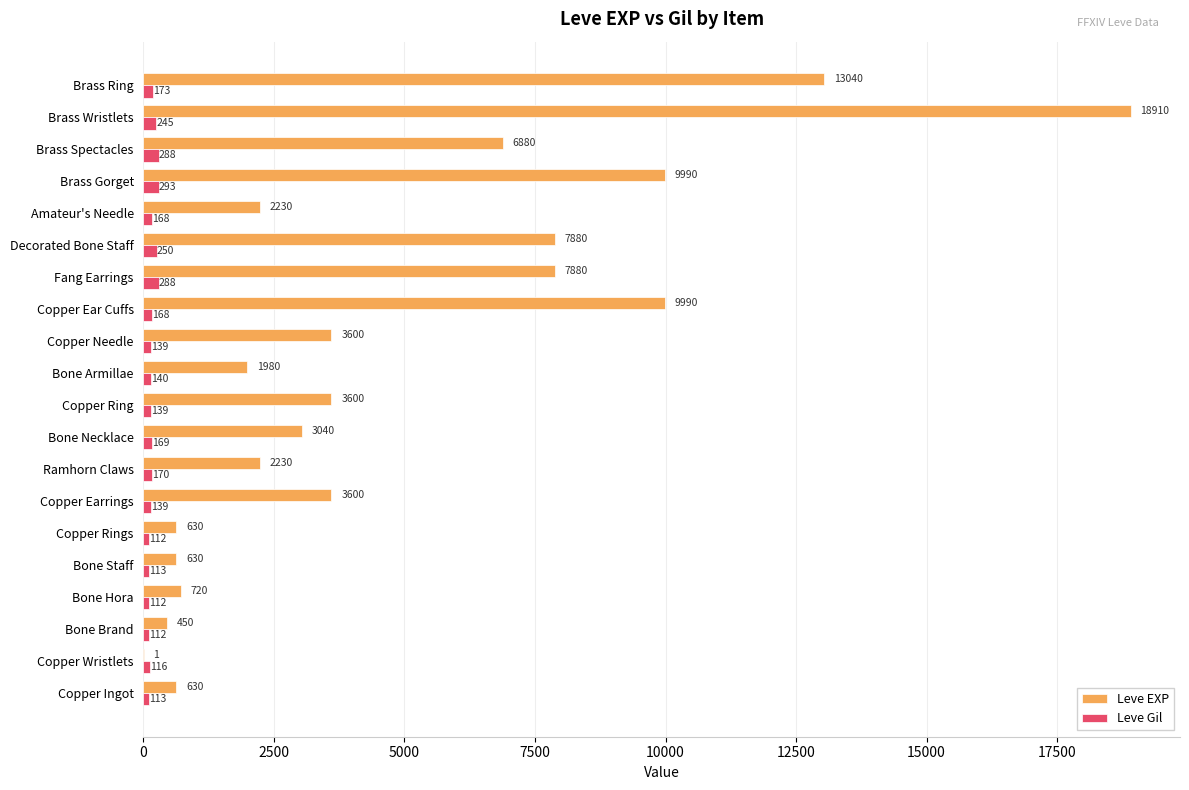

What is the greatest value displayed?

18910